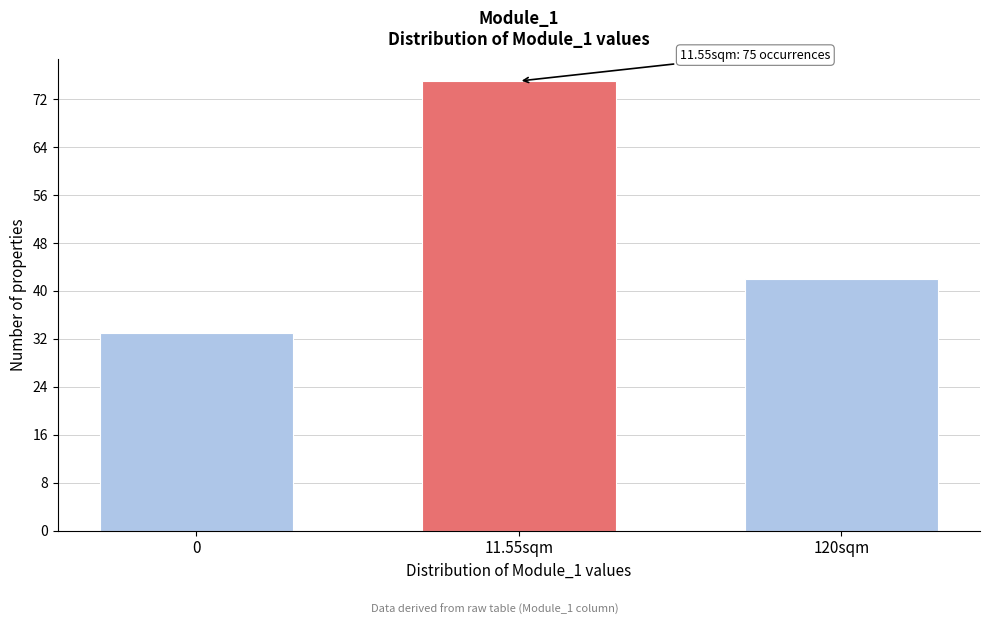

Reading left to right, what are all the values shown in this chart?

33	75	42